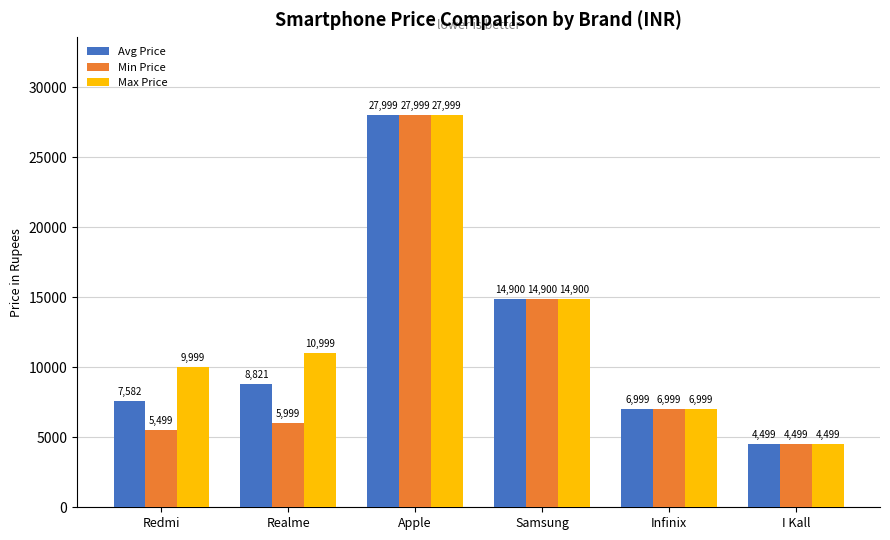

What is the difference between the highest and lowest values at Redmi?

4500